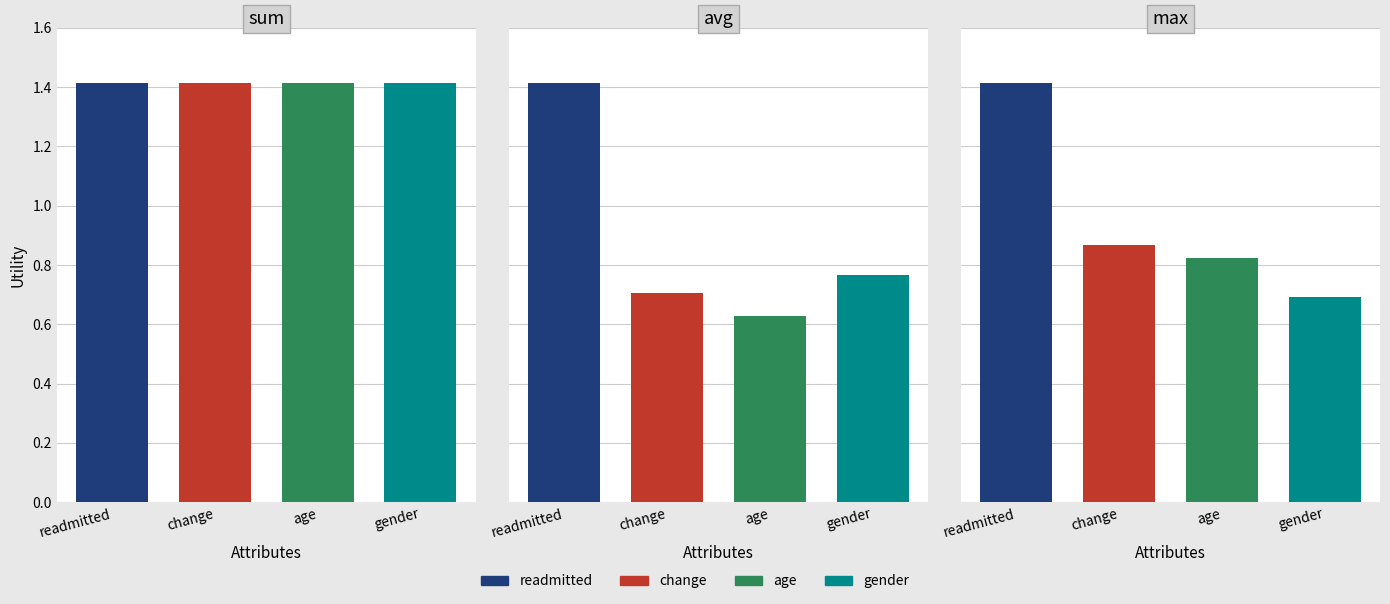

Where is count nearest to the value 0?

gender